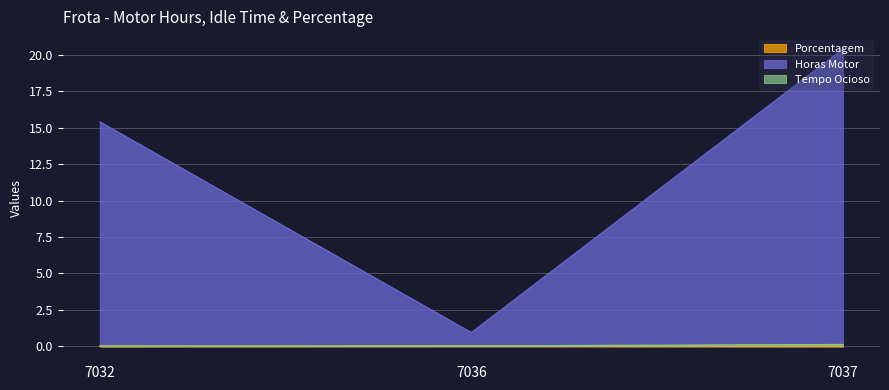

Which series has the widest spread of values?

Horas Motor